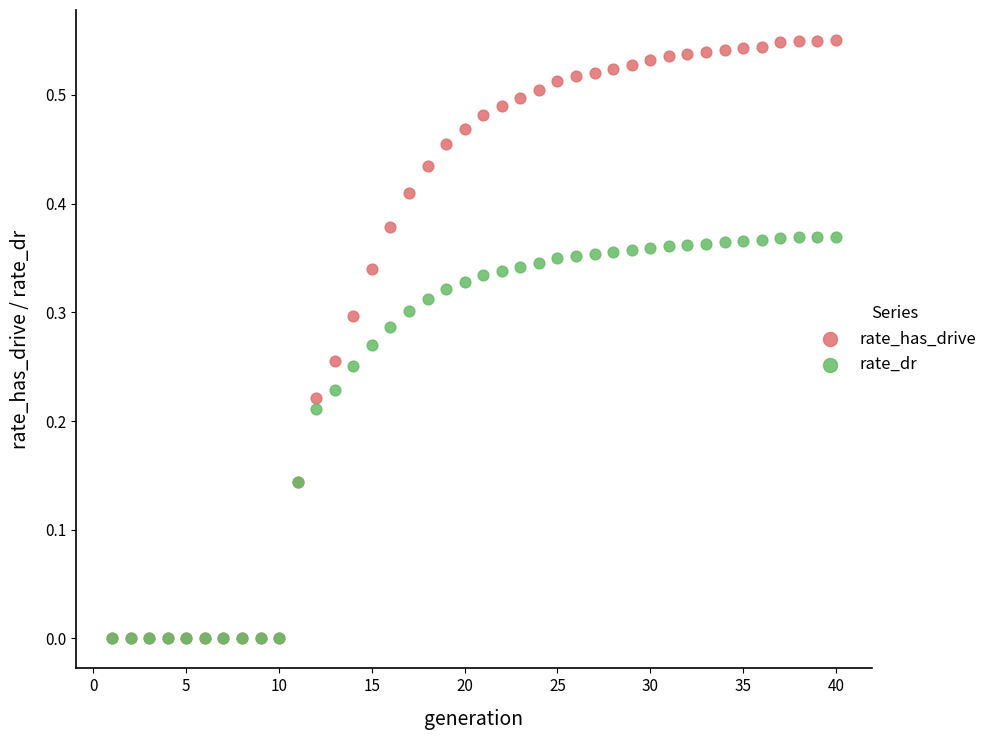

What are all the series names shown in the legend?

rate_has_drive, rate_dr